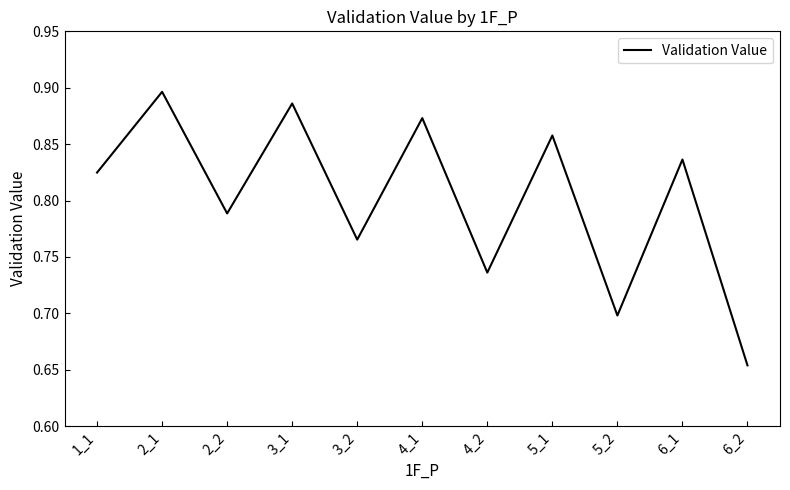

True or false: the data shows 0.3 at 6_1.

False